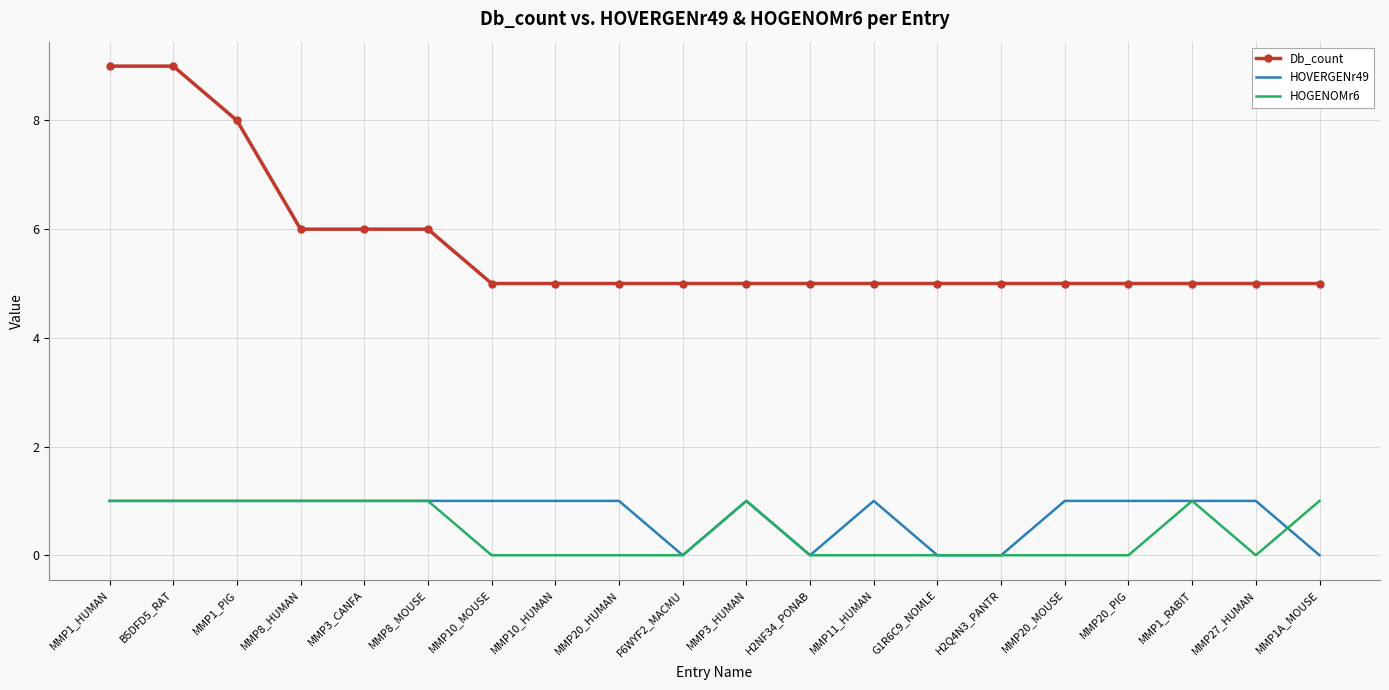

How many categories are shown in the chart?

20